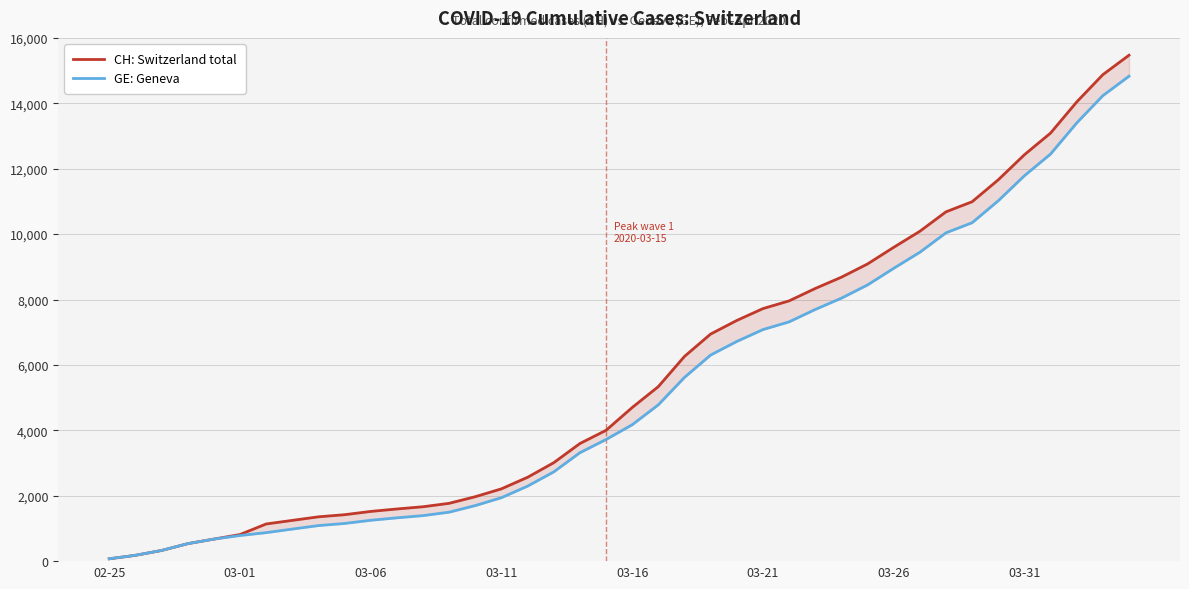

What is the highest value of the CH: Switzerland total series?

15470